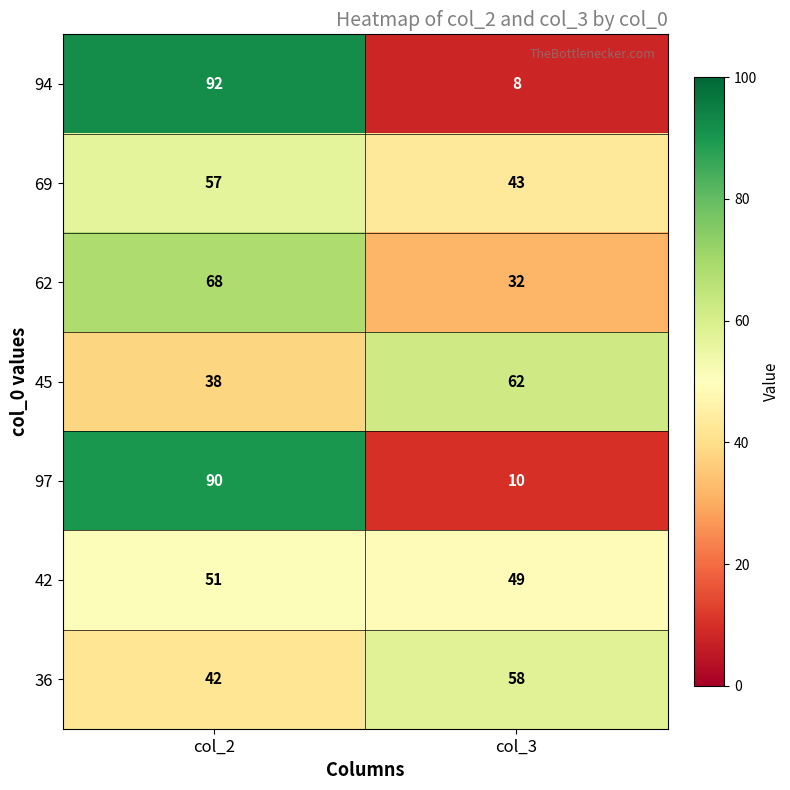

True or false: 42 has a value of 11 at col_3.

False